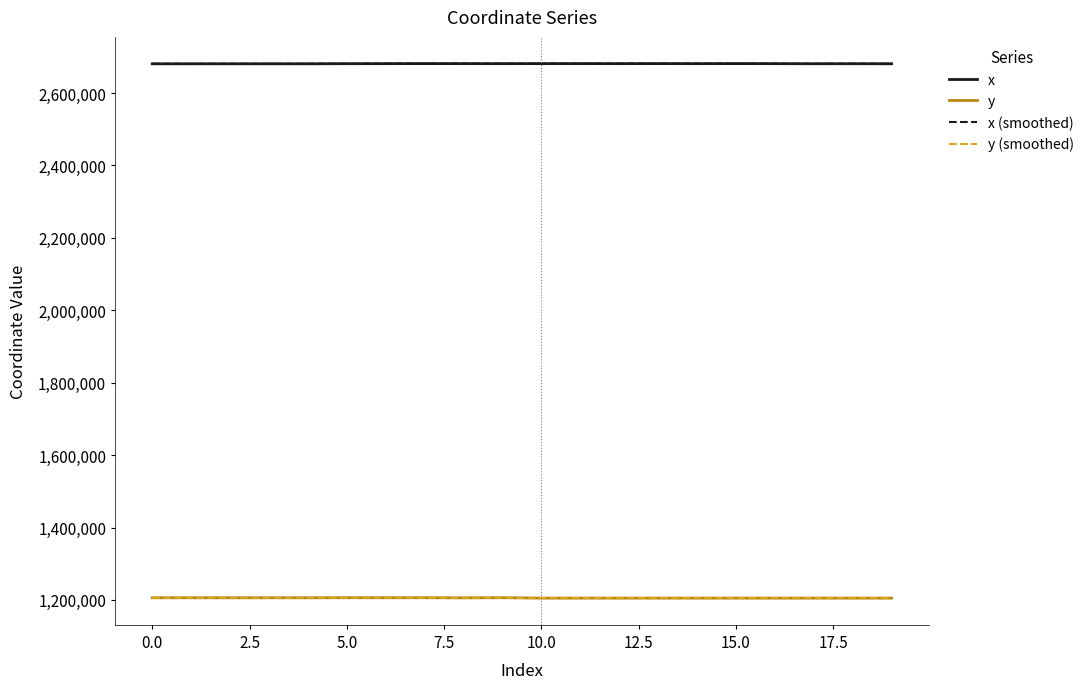

How many categories are shown in the chart?

20